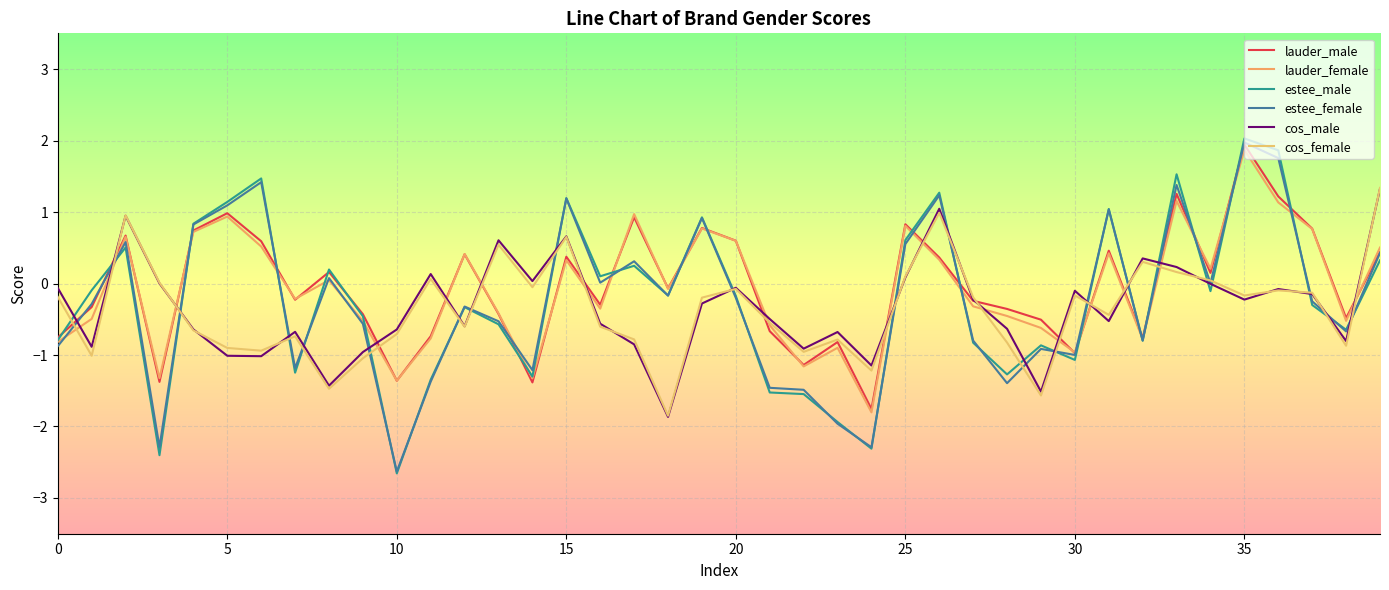

How many lines are shown in the chart?

6